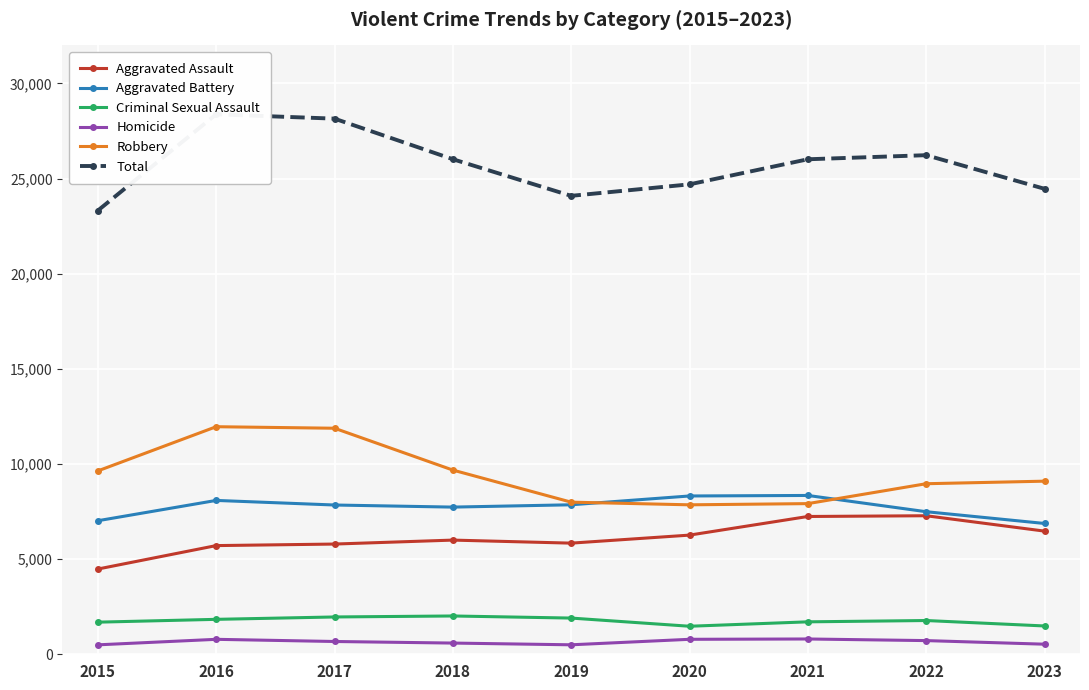

The value of Robbery at 2015 is 9638. True or false?

True